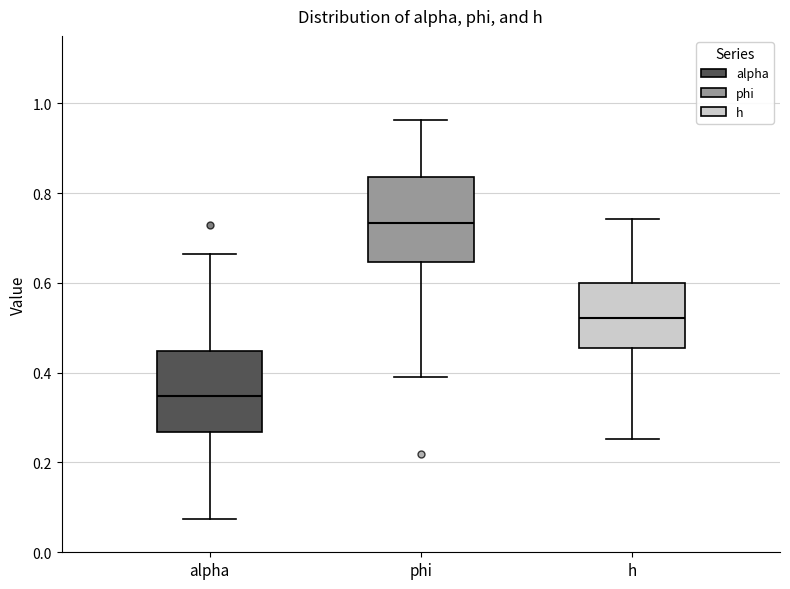

Where is the upper edge of the box for phi on the y-axis? The values are not printed on the chart, so give them approximately, as read against the axis.

0.84